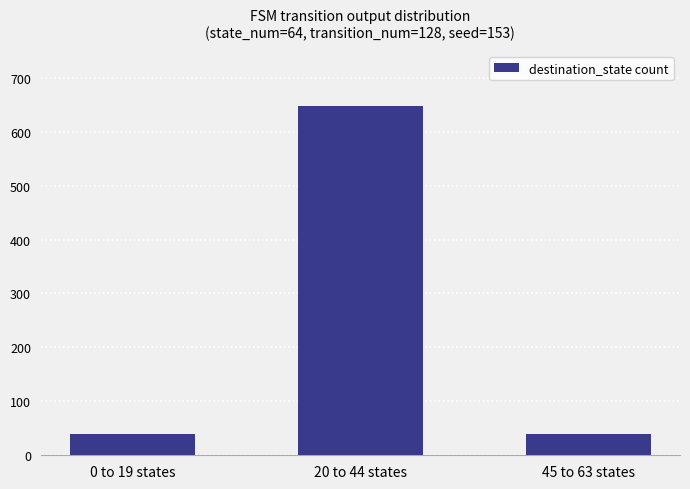

Between 0 to 19 states and 20 to 44 states, which is larger?

20 to 44 states